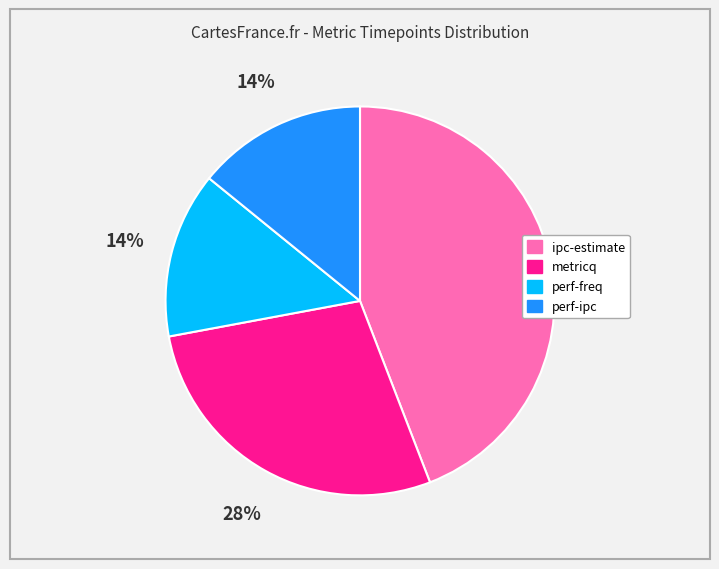

Combined, do perf-freq and ipc-estimate account for over 50%?

Yes